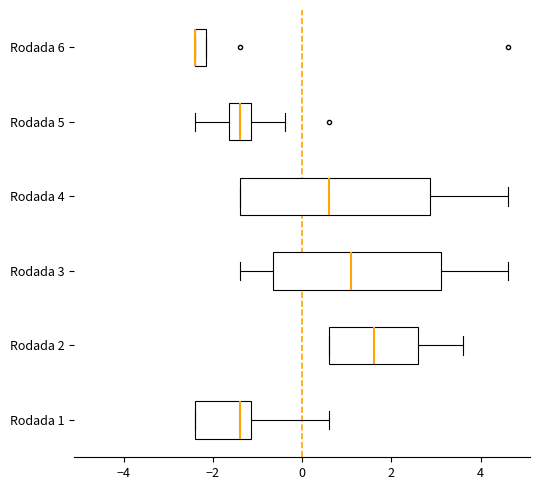

Where is the right edge of the box for Rodada 4 on the x-axis? The values are not printed on the chart, so give them approximately, as read against the axis.

2.8